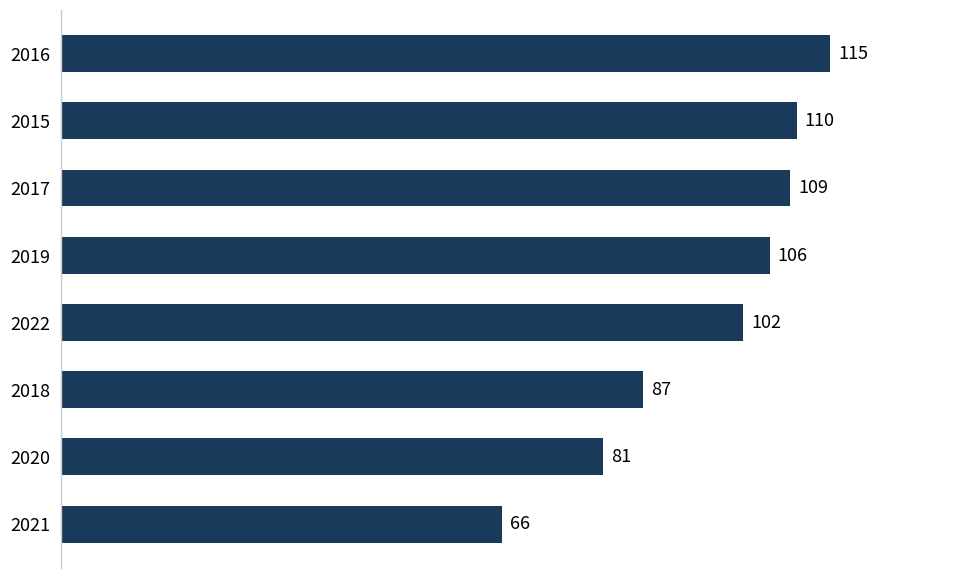

What is the average value?

97